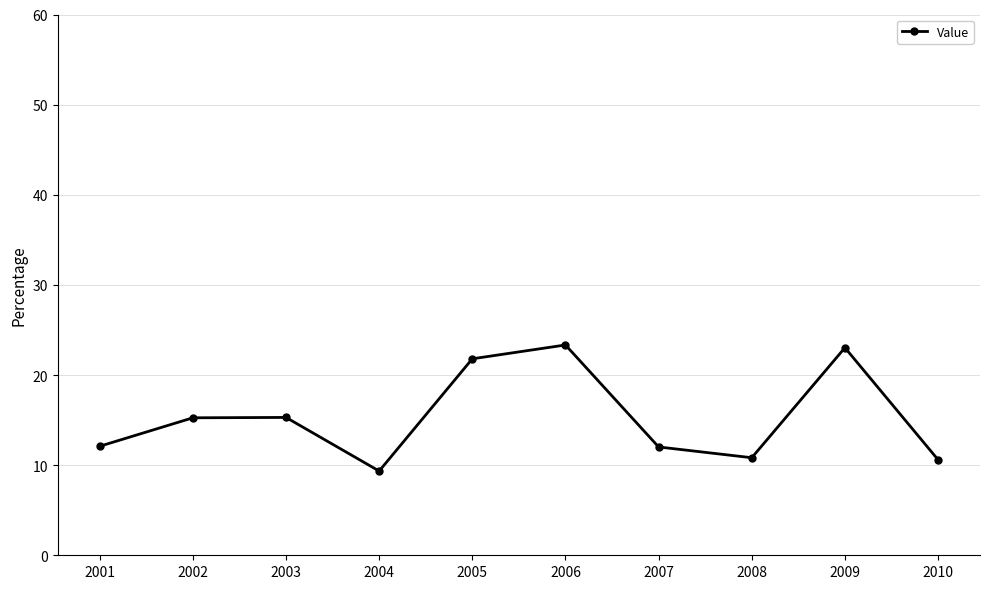

True or false: the data has more than 1 interior local peaks.

True